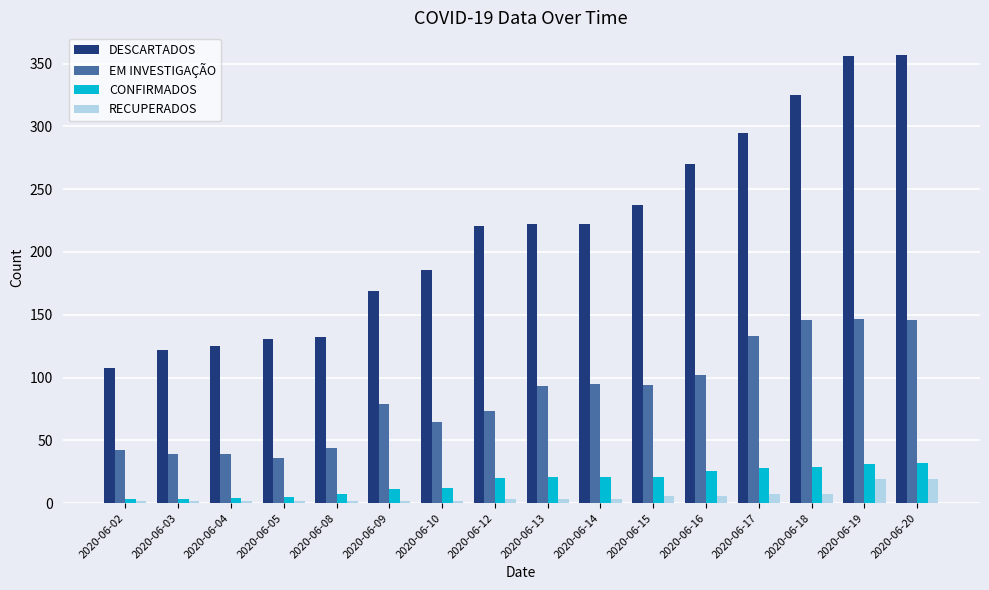

What are all the series names shown in the legend?

DESCARTADOS, EM INVESTIGAÇÃO, CONFIRMADOS, RECUPERADOS